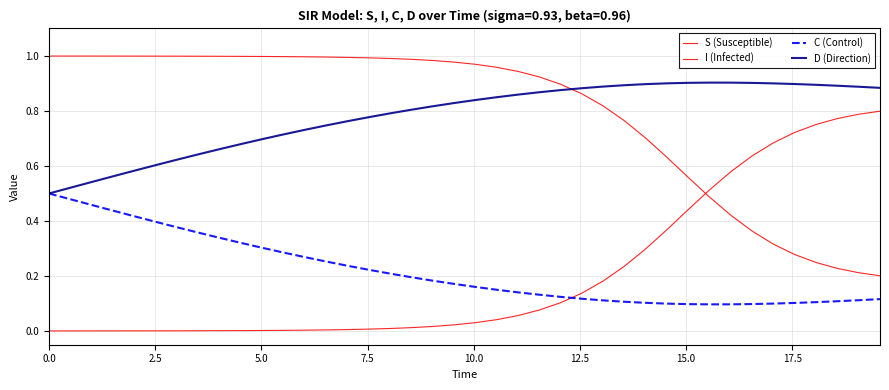

Which series has the widest spread of values?

I (Infected)